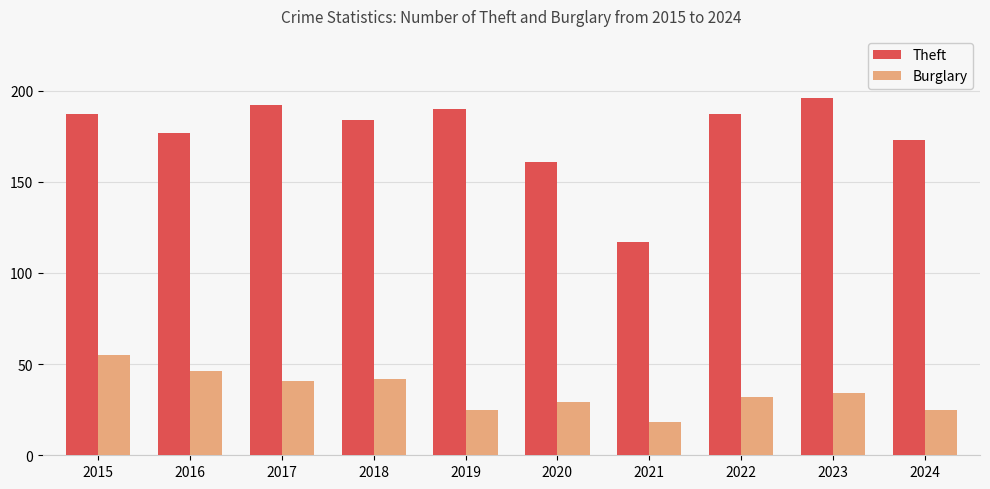

List the series in order of their overall mean, lowest first.

Burglary, Theft